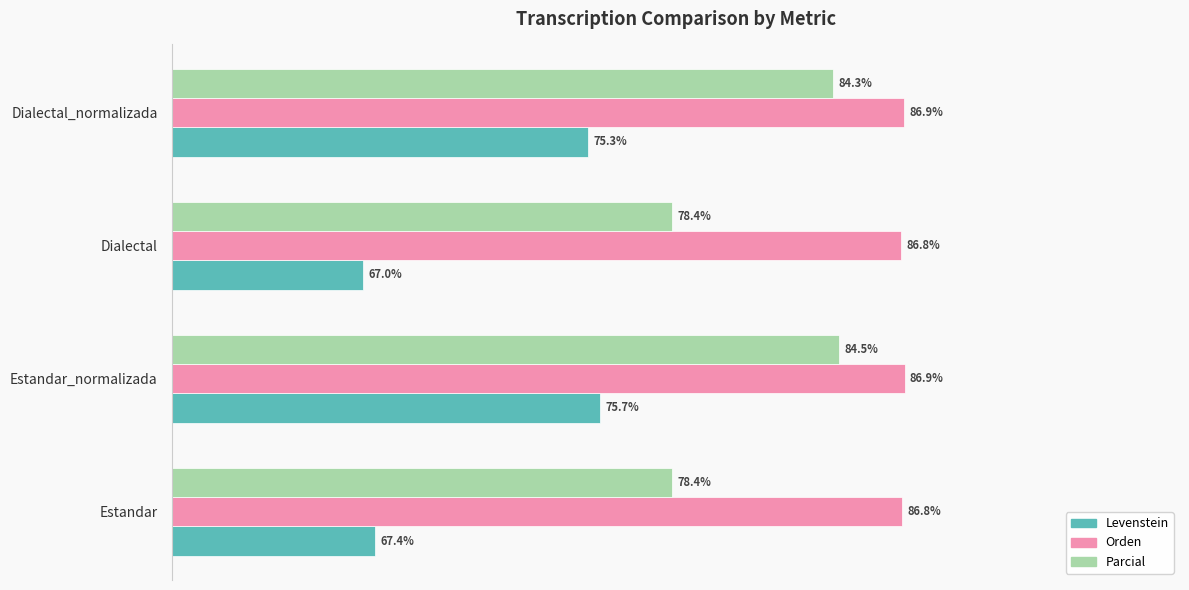

Between Estandar and Dialectal, which series saw the biggest shift?

Levenstein